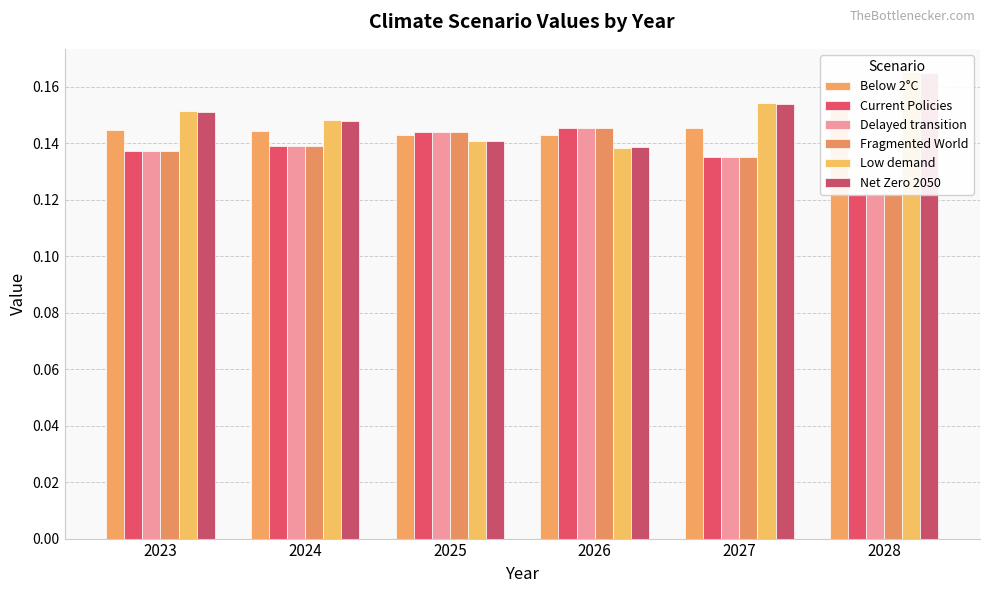

What is the sum of all Low demand values?

0.9